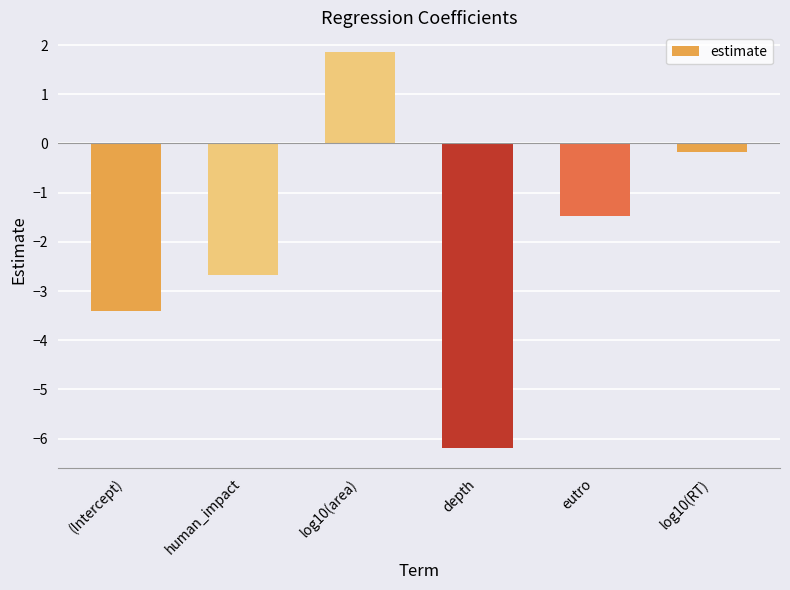

Rank the categories by value from highest to lowest.

log10(area), log10(RT), eutro, human_impact, (Intercept), depth